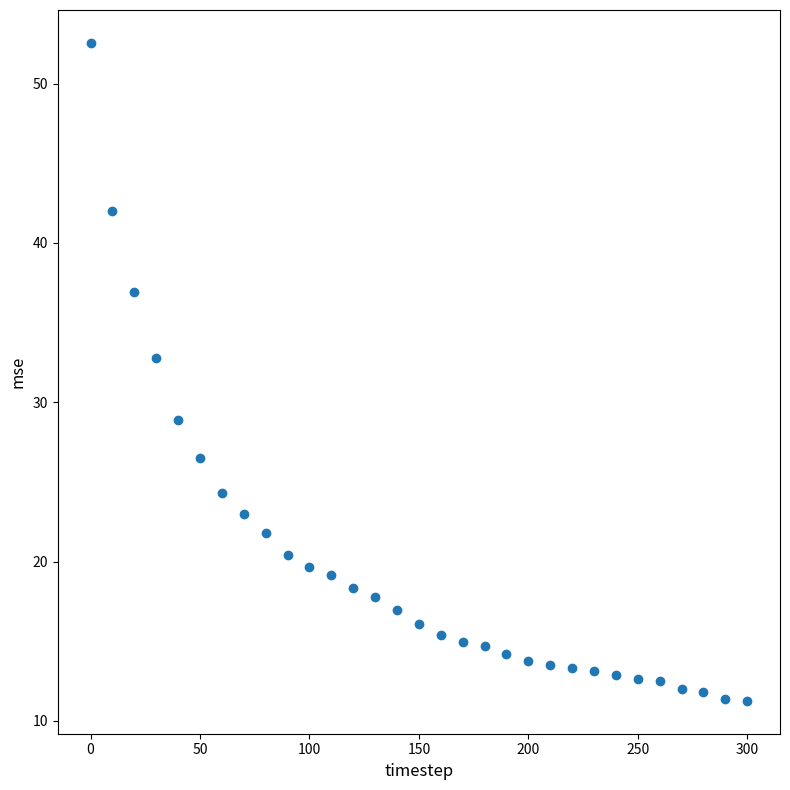

What is the range of X values (max minus min)?

300.0